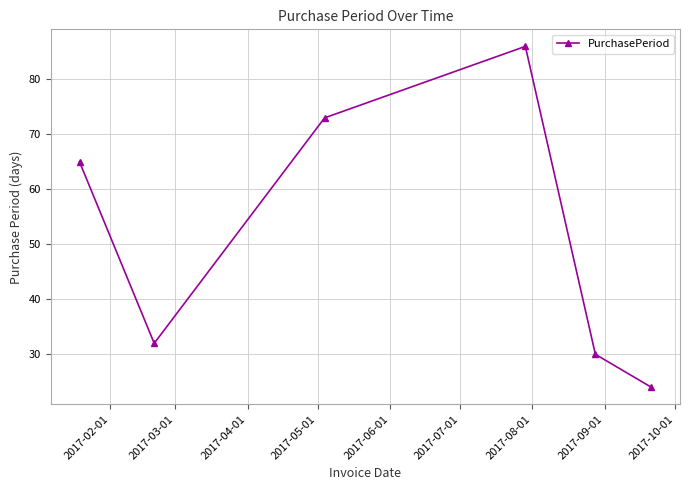

Reading left to right, transcribe all the data shown in this chart.

65	32	73	86	30	24